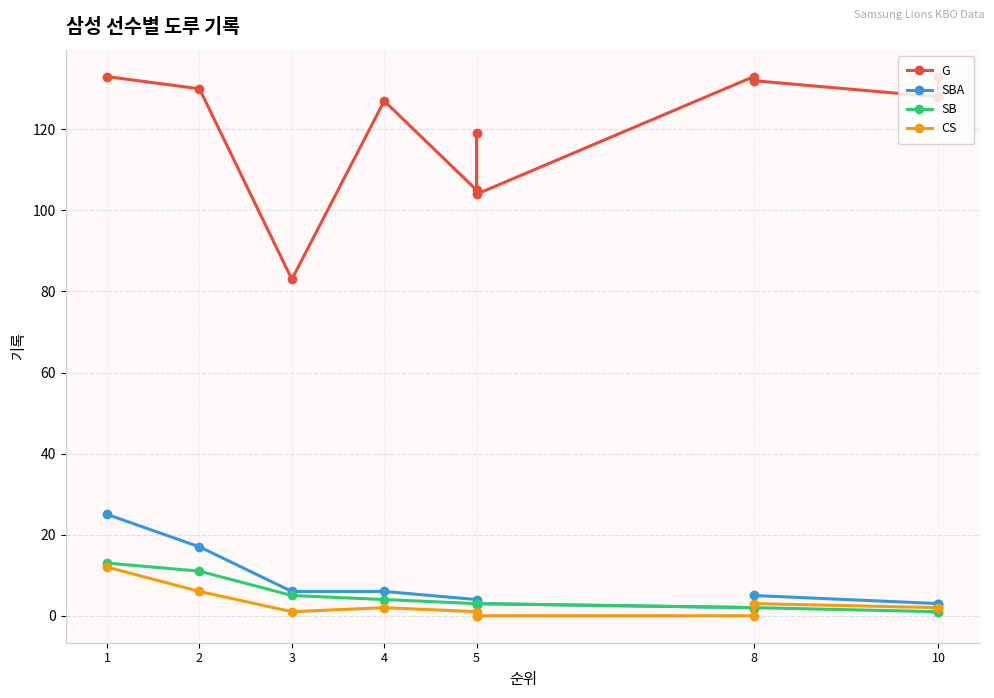

Which category has the highest value across all series?

1